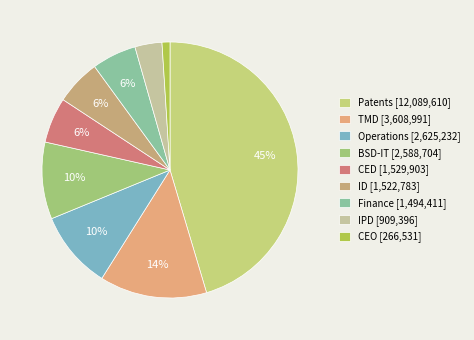

Is it true that ID is 6% of the pie?

True